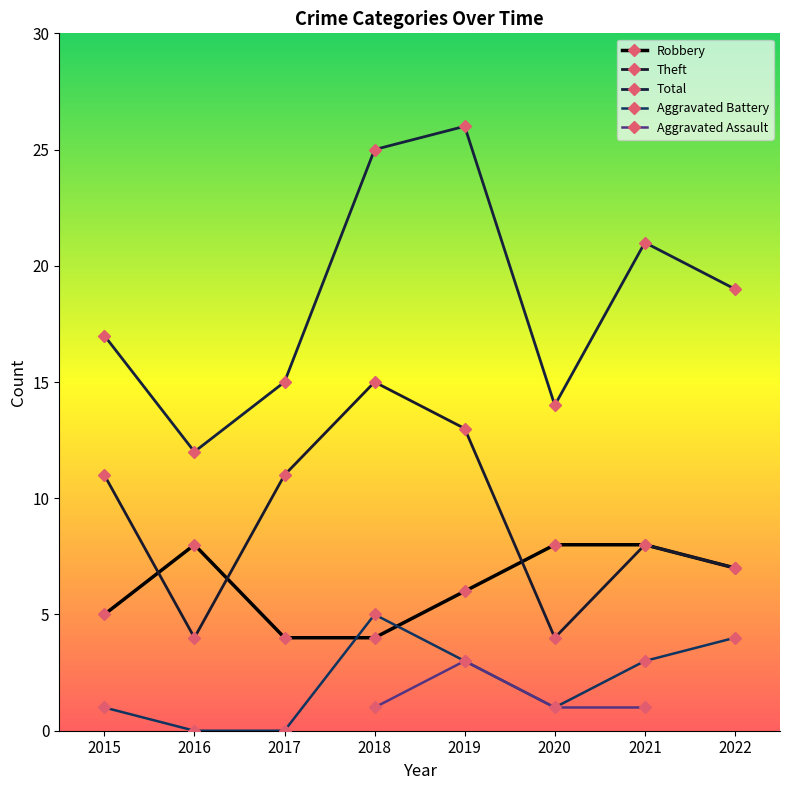

Does the chart display data point markers on the line(s)?

Yes